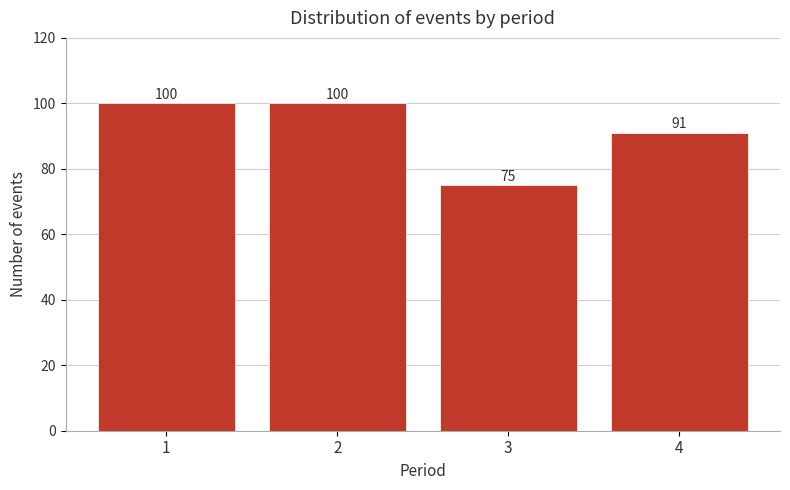

Reading left to right, what are all the values shown in this chart?

1=100	2=100	3=75	4=91